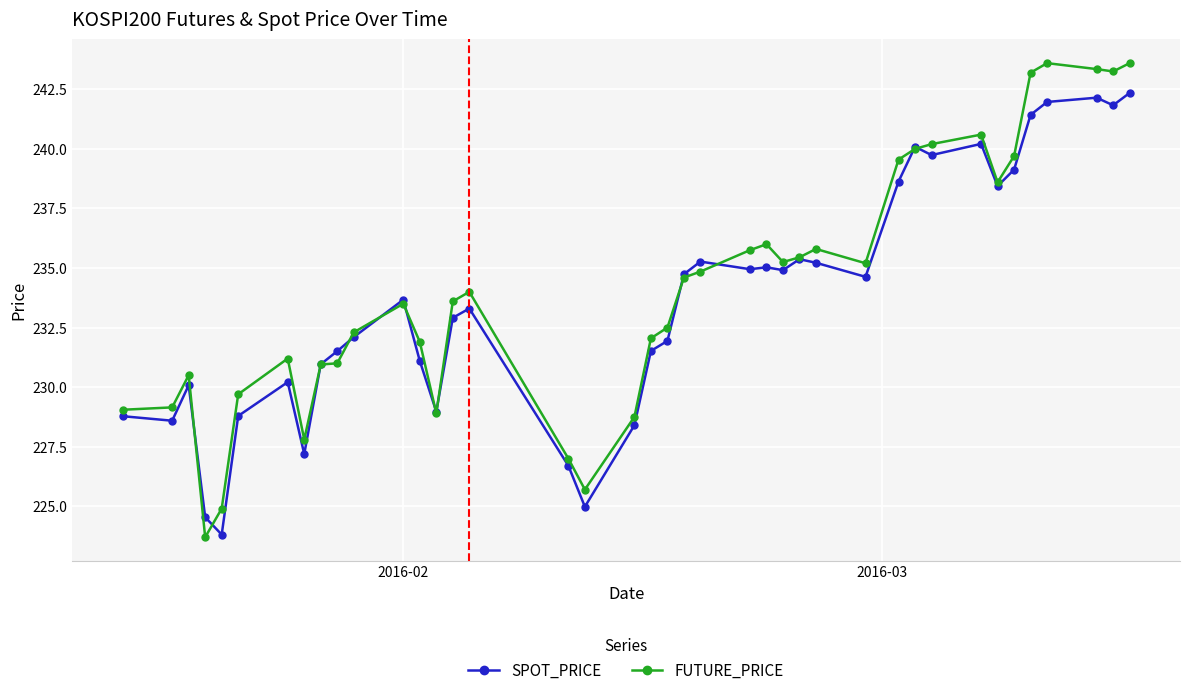

What is the value of the FUTURE_PRICE point at the 10th from the left?

231.0